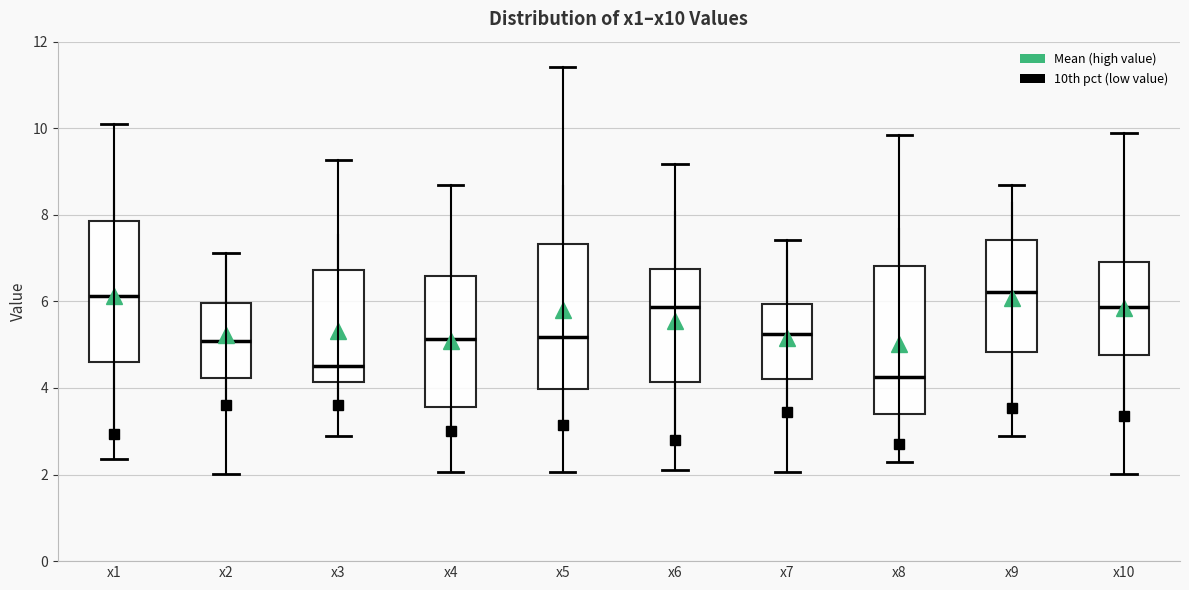

Reading left to right, read every box against the y-axis: the position of its median line, the range the box covers, and the ends of its whiskers. The values are not printed on the chart, so give them approximately, as read against the axis.

x1: median 6.2, box 4.6 to 7.8, whiskers 2.4 to 10.0
x2: median 5.0, box 4.2 to 6.0, whiskers 2.0 to 7.2
x3: median 4.6, box 4.2 to 6.8, whiskers 2.8 to 9.2
x4: median 5.2, box 3.6 to 6.6, whiskers 2.0 to 8.6
x5: median 5.2, box 4.0 to 7.4, whiskers 2.0 to 11.4
x6: median 5.8, box 4.2 to 6.8, whiskers 2.2 to 9.2
x7: median 5.2, box 4.2 to 6.0, whiskers 2.0 to 7.4
x8: median 4.2, box 3.4 to 6.8, whiskers 2.4 to 9.8
x9: median 6.2, box 4.8 to 7.4, whiskers 3.0 to 8.6
x10: median 5.8, box 4.8 to 7.0, whiskers 2.0 to 9.8